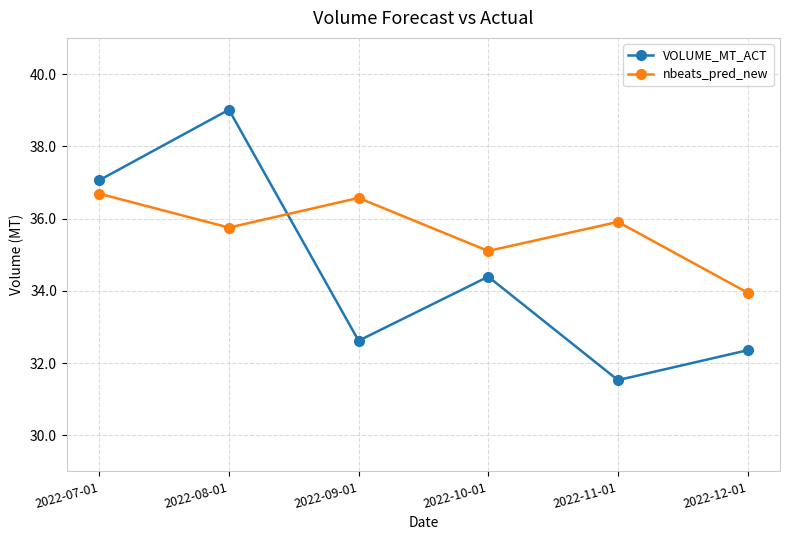

Reading left to right, list all the values displayed in this chart.

VOLUME_MT_ACT: 2022-07-01=37.1	2022-08-01=39.0	2022-09-01=32.6	2022-10-01=34.4	2022-11-01=31.5	2022-12-01=32.4
nbeats_pred_new: 2022-07-01=36.7	2022-08-01=35.7	2022-09-01=36.6	2022-10-01=35.1	2022-11-01=35.9	2022-12-01=33.9